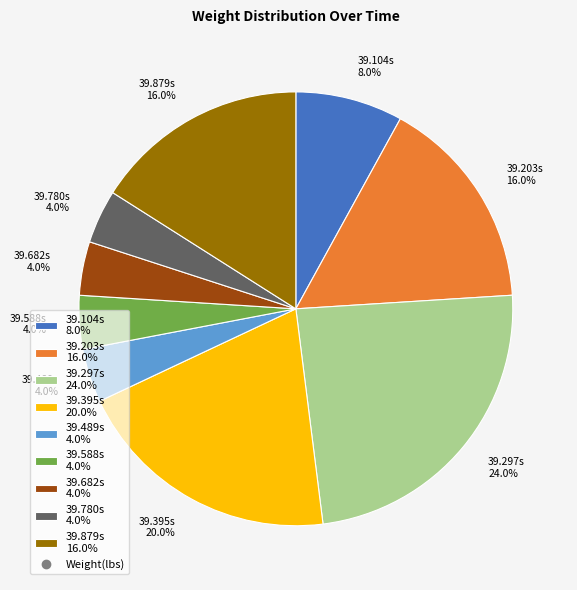

Which slice is the largest?

39.297s 24.0%